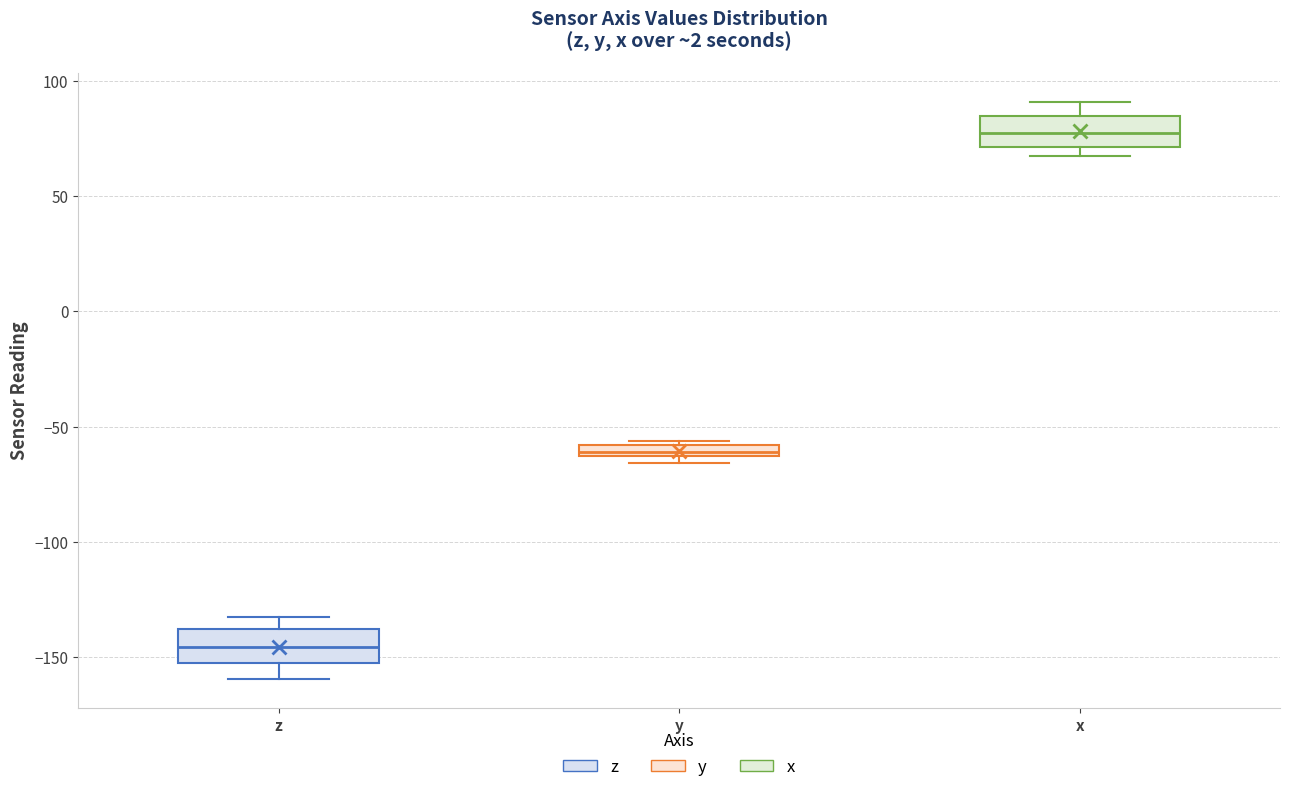

Where is the lower edge of the box for z on the y-axis? The values are not printed on the chart, so give them approximately, as read against the axis.

-155